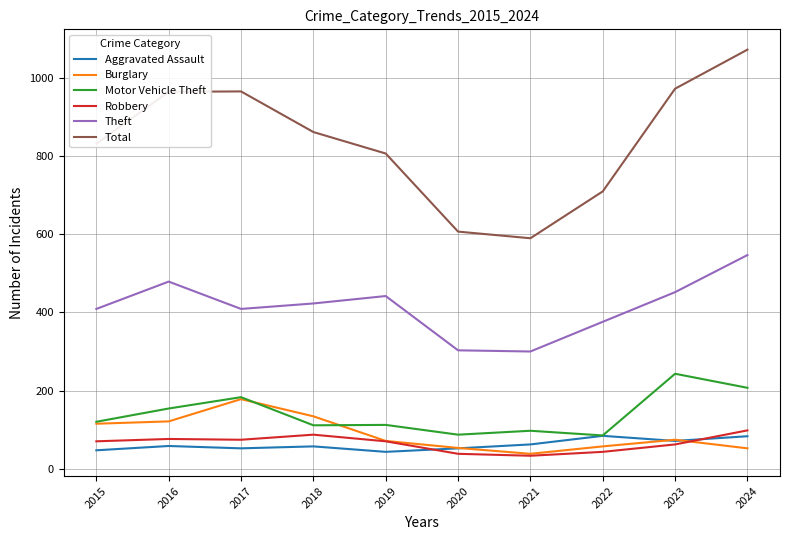

What is the difference between the second highest and second lowest values in the Theft series?

176